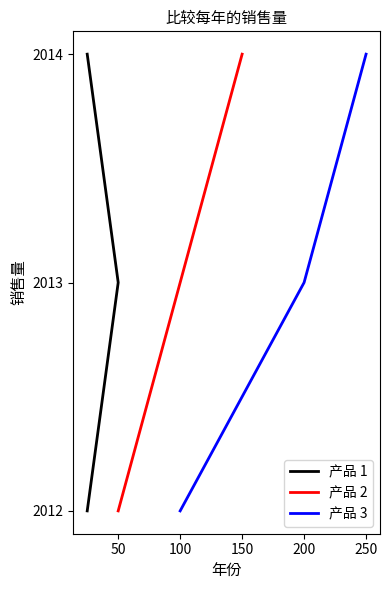

At how many categories does at least one series exceed 2013?

1